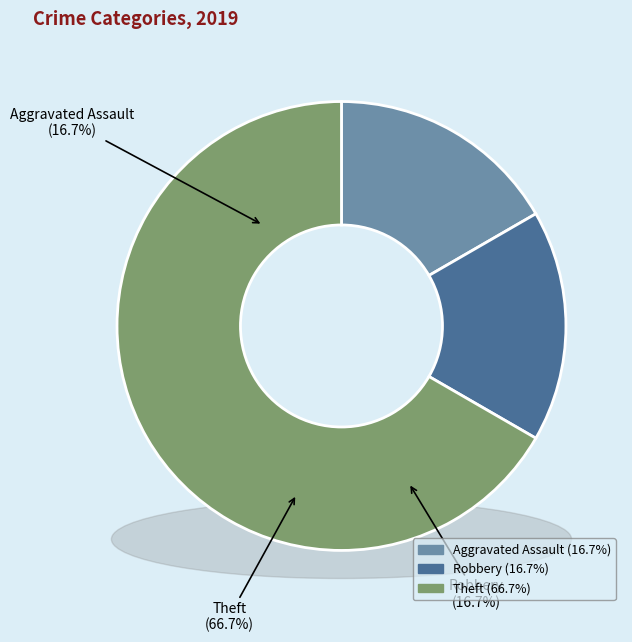

Is it true that Arson is 0% of the pie?

True